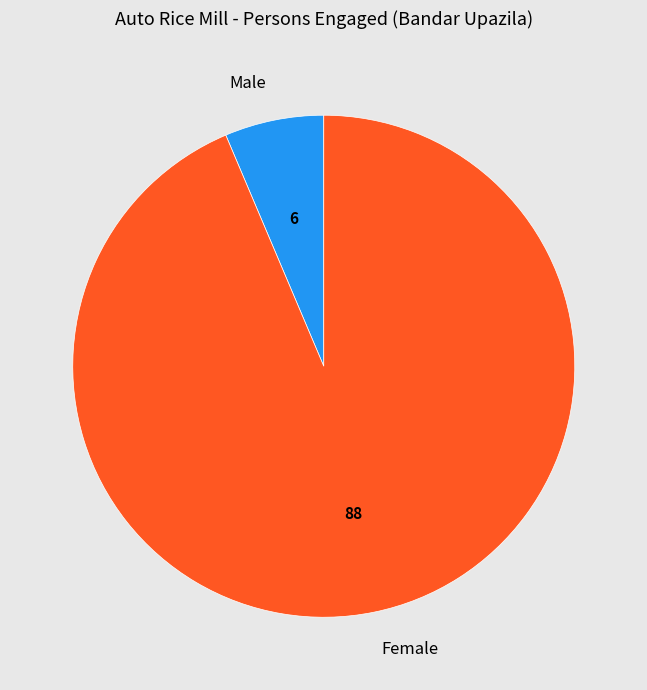

Combined, do Male and Female account for over 50%?

Yes